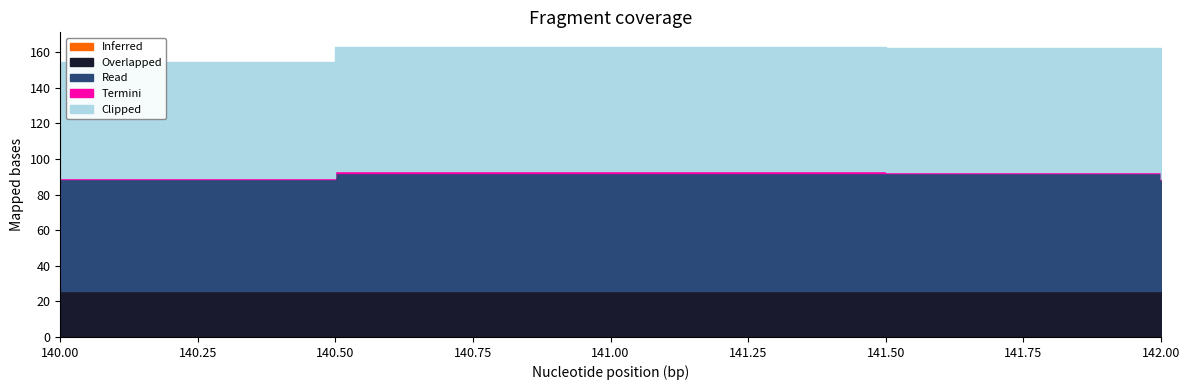

What is the sum of the Read values at 140.0 and 140.5?

129.0